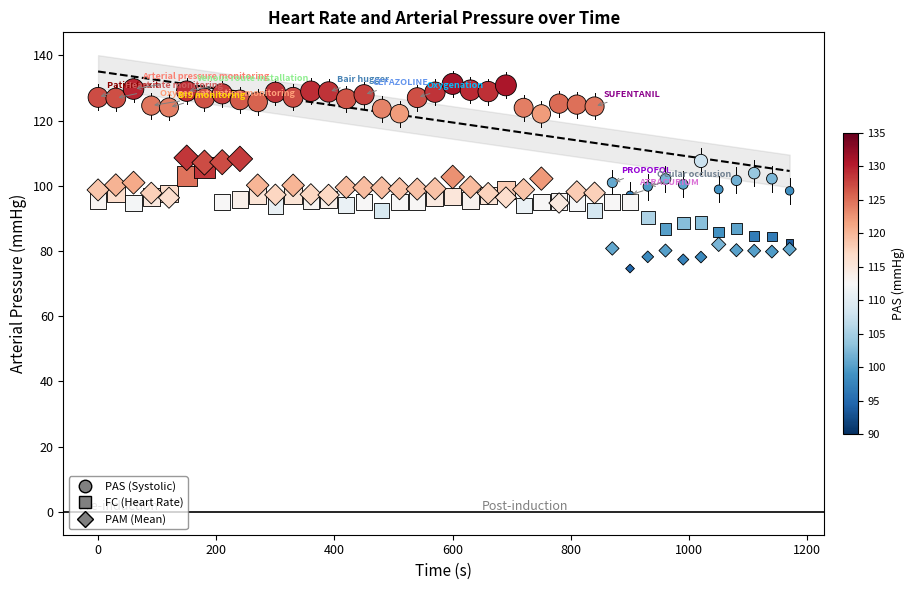

What are all the series names shown in the legend?

PAS (Systolic), FC (Heart Rate), PAM (Mean)